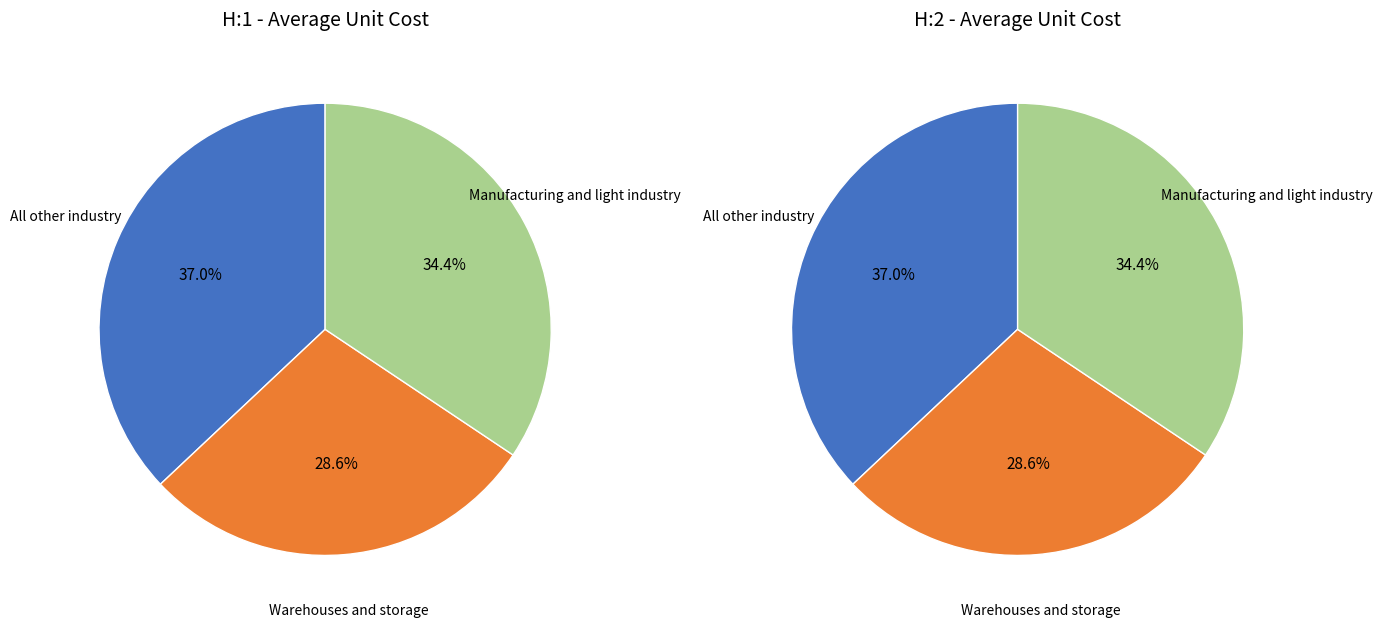

Is there a majority slice in this chart?

No